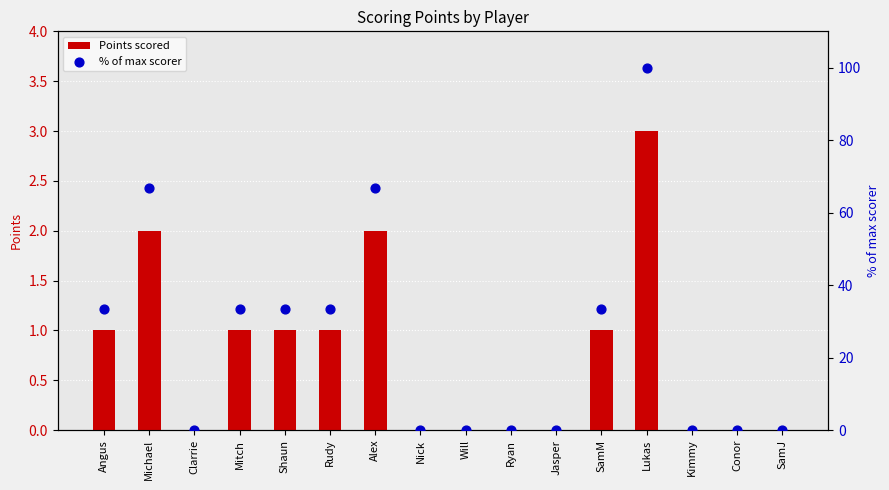

At which category is the sum across all series the highest?

Lukas